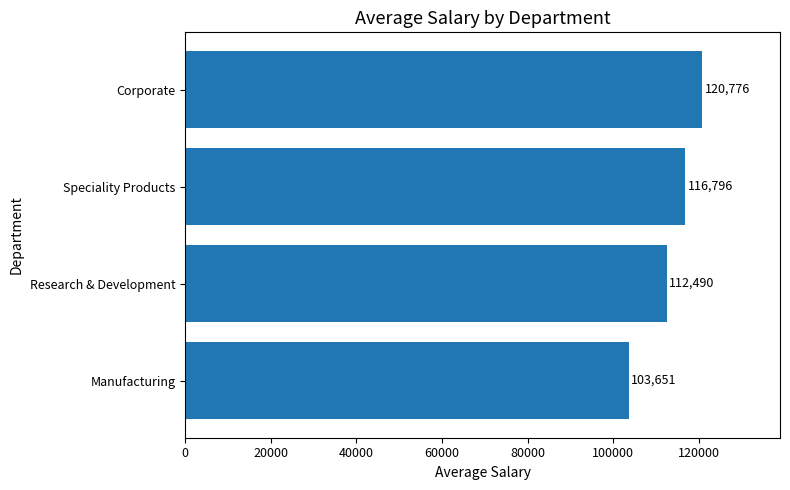

Where is the data nearest to the value 112213?

Research & Development